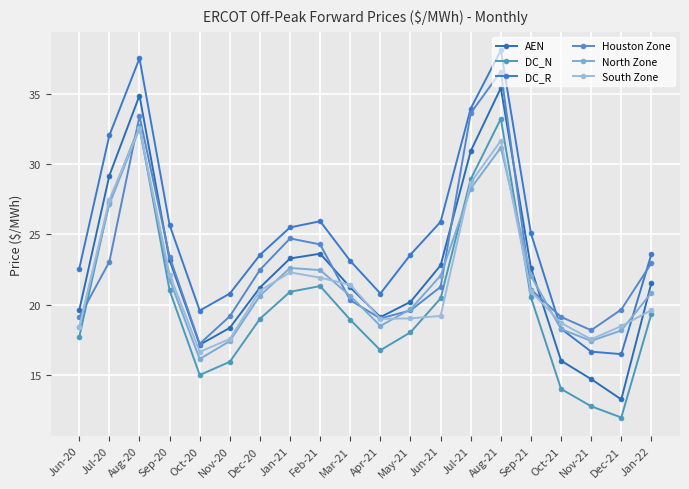

At which label does Houston Zone reach its minimum?

Oct-20